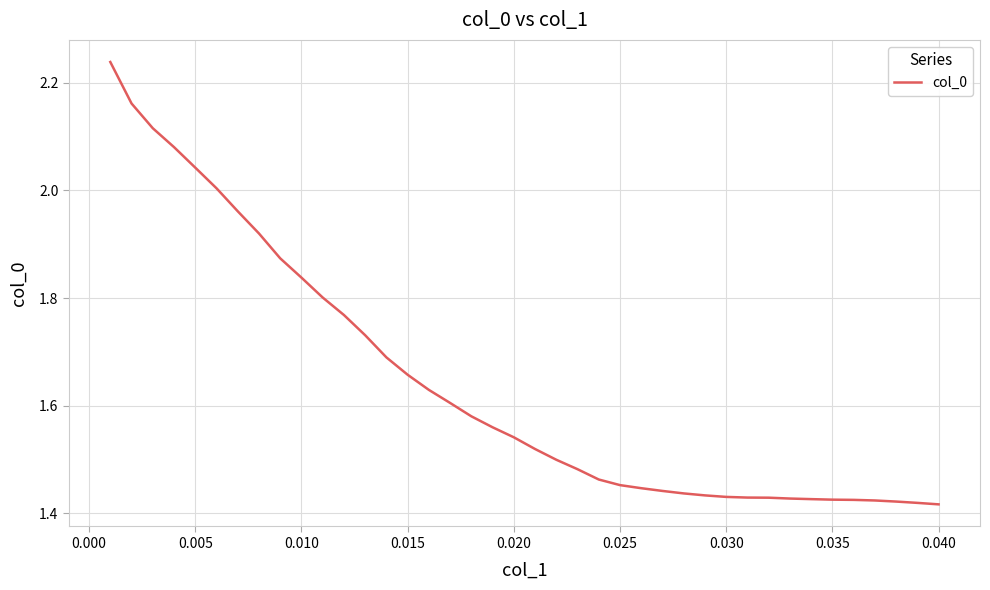

What is the difference between the maximum and minimum values?

0.8